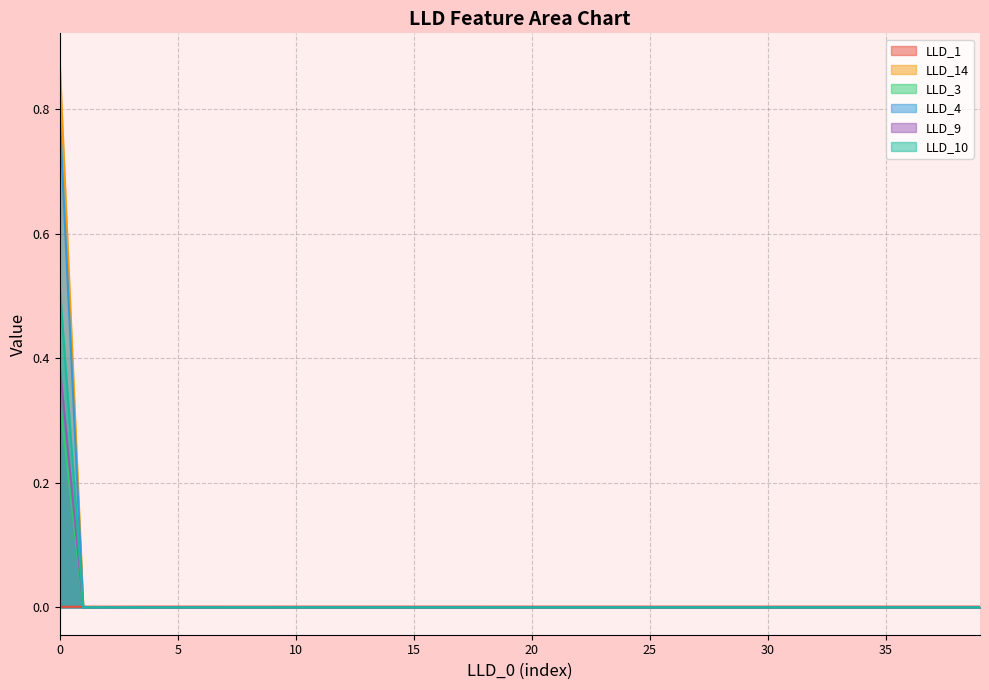

Does the chart have visible grid lines?

Yes